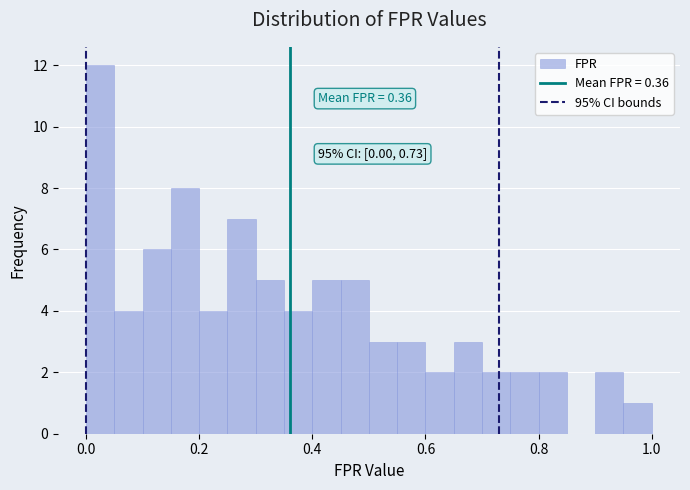

Read against the x-axis, roughly where is the centre of the tallest bar?

0.02